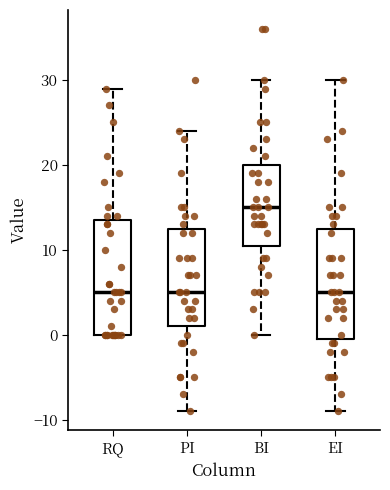

Reading left to right, transcribe this box plot: for each box, give where its median line is, the range the box spans, and where its two whiskers end, as read against the y-axis. The values are not printed on the chart, so give them approximately, as read against the axis.

RQ: median 5, box 0 to 14, whiskers 0 to 29
PI: median 5, box 1 to 13, whiskers -9 to 24
BI: median 15, box 11 to 20, whiskers 0 to 30
EI: median 5, box 0 to 13, whiskers -9 to 30